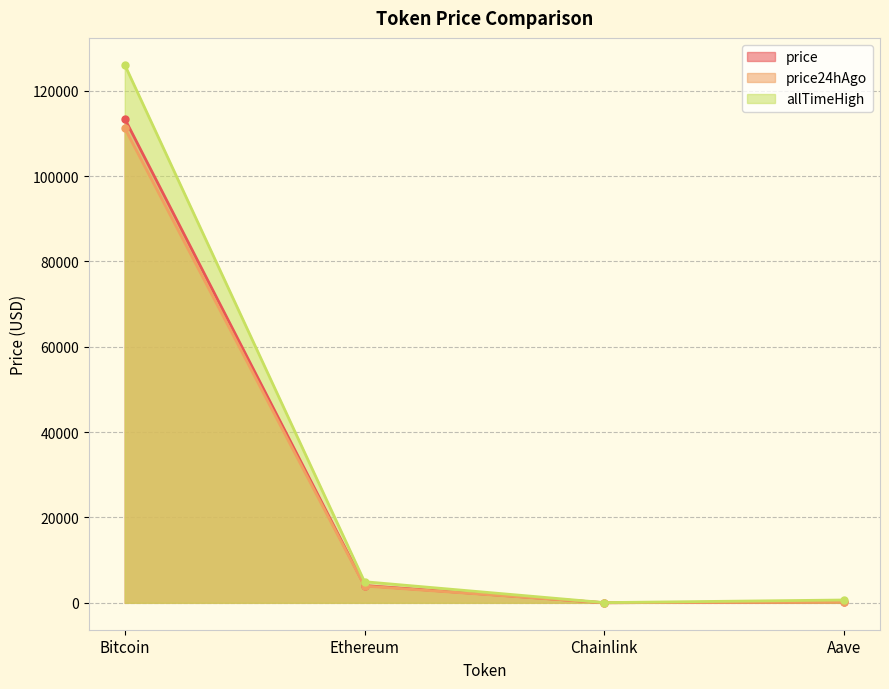

Is it true that allTimeHigh equals 126080.0 at Bitcoin?

True